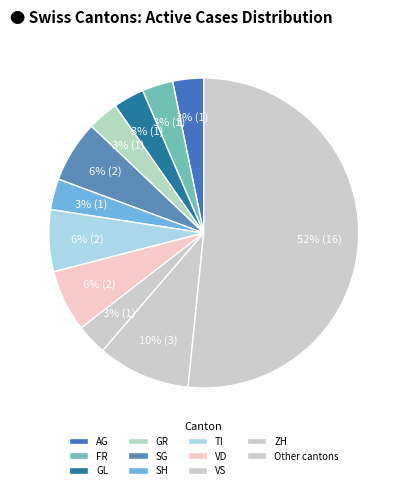

How many slices are in this pie chart?

11